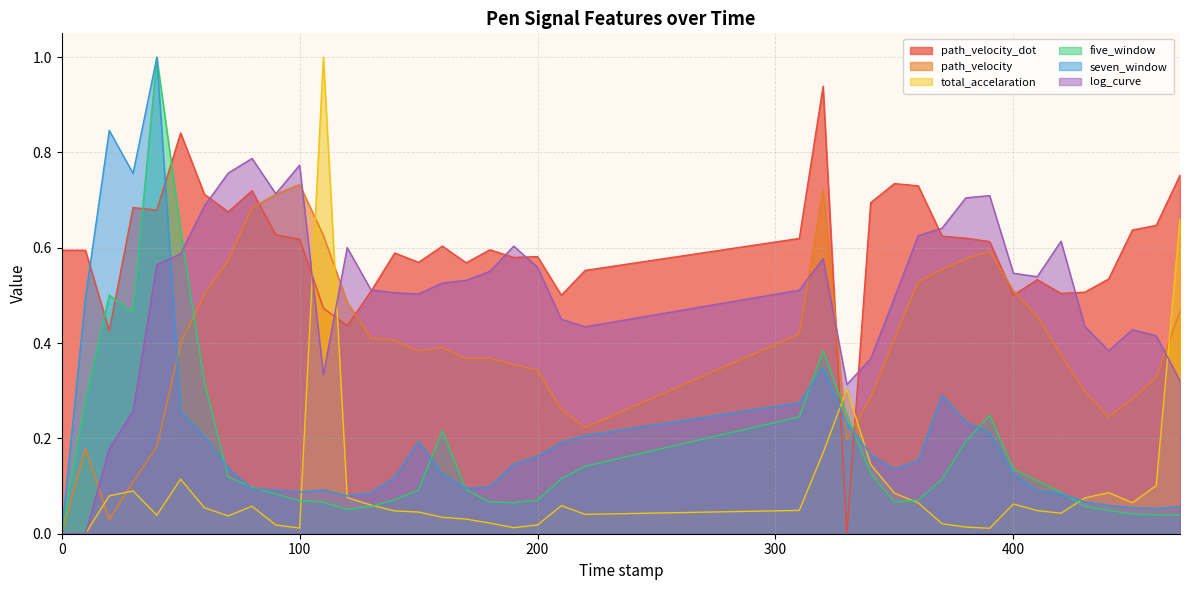

What is the difference between the maximum and minimum values in the log_curve series?

0.8